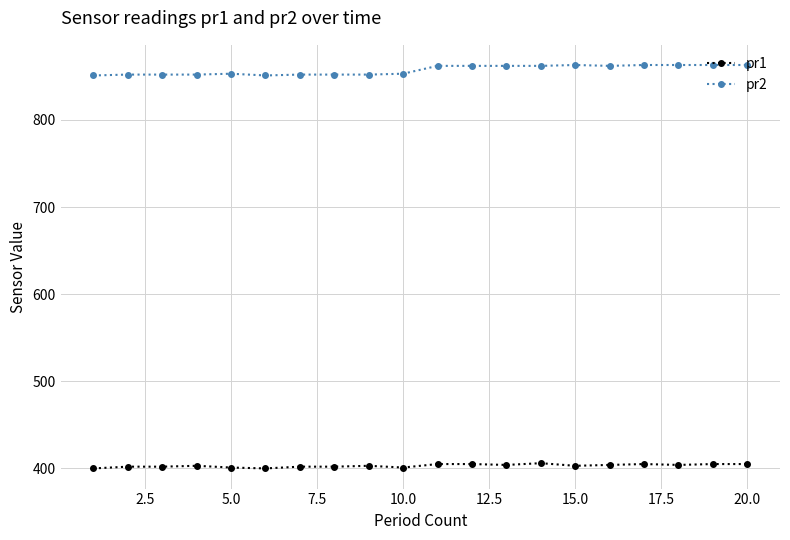

True or false: pr1 has more than 1 points higher than both neighbors.

True